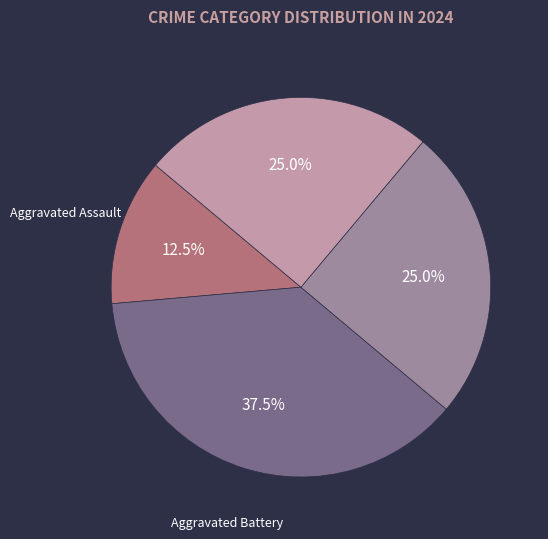

Is the sum of Aggravated Battery and Robbery greater than half?

Yes